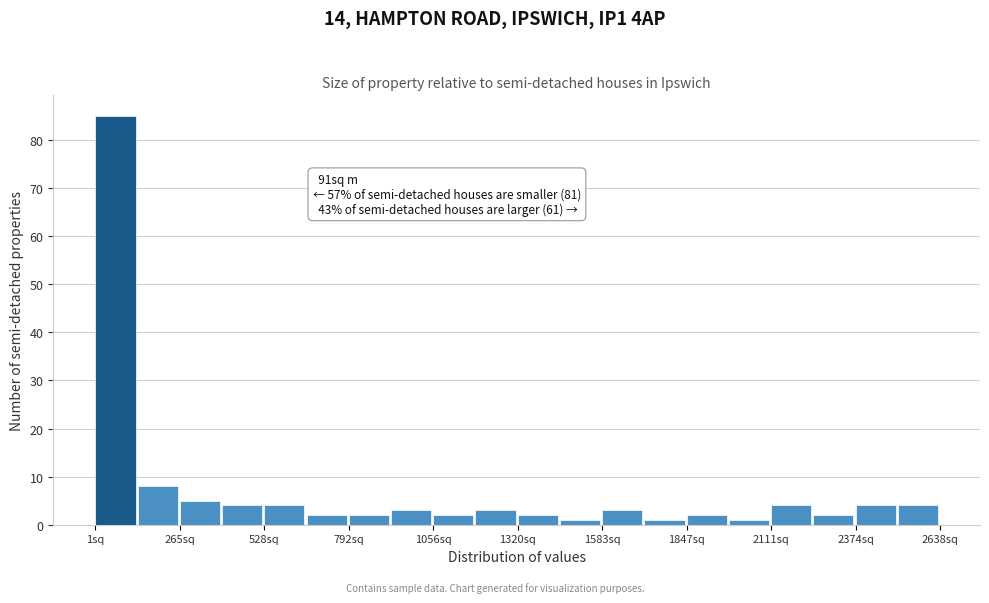

Read against the x-axis, roughly where is the centre of the tallest bar?

50